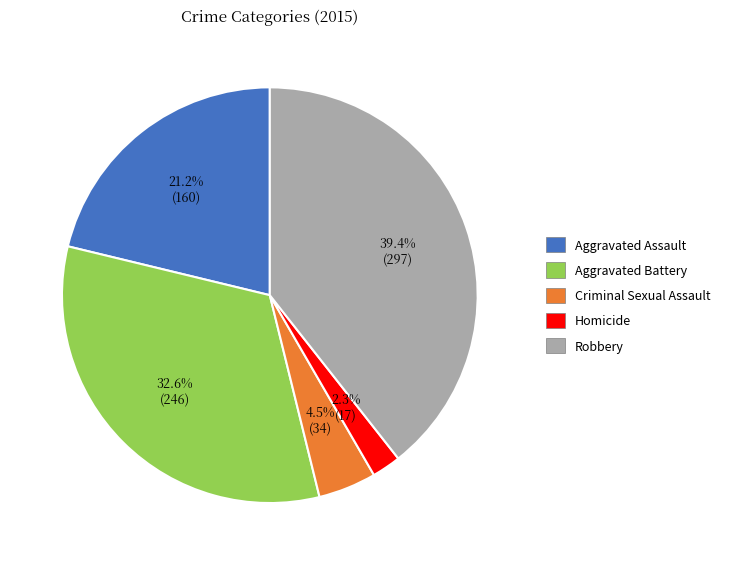

To the nearest percent, what is the difference between the largest and smallest slice percentages?

37%